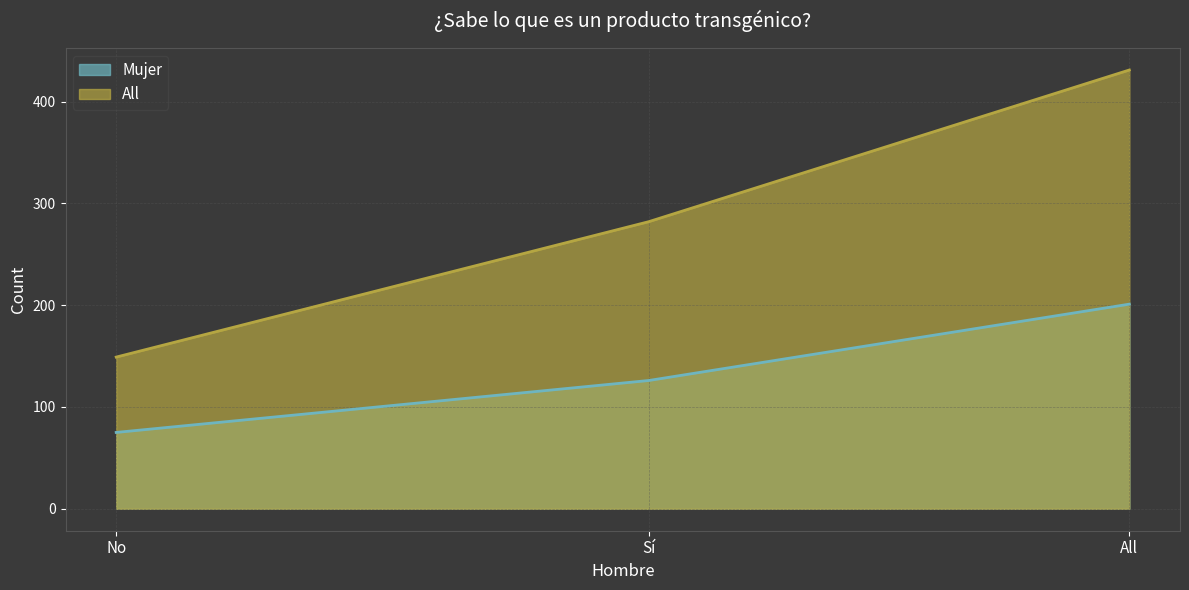

Where is Mujer nearest to the value 138?

Sí